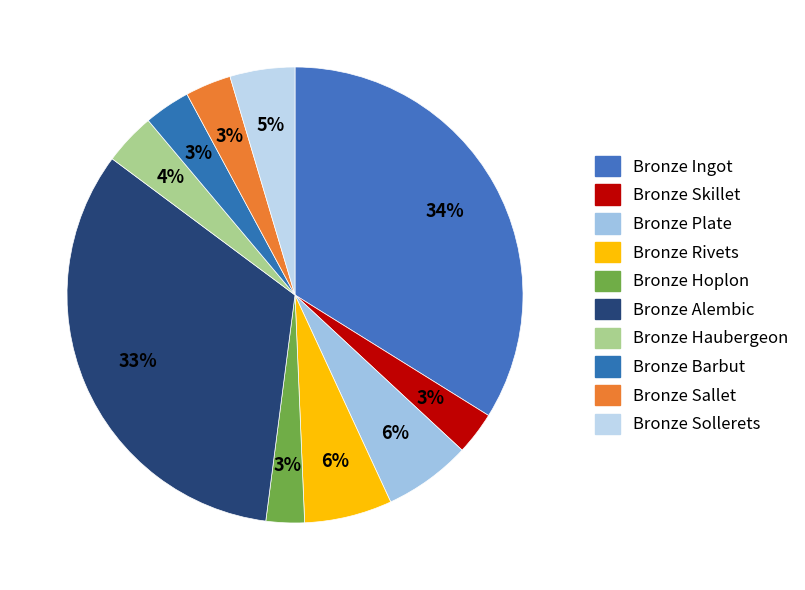

Rank the categories by value from lowest to highest.

Bronze Hoplon, Bronze Skillet, Bronze Sallet, Bronze Barbut, Bronze Haubergeon, Bronze Sollerets, Bronze Plate, Bronze Rivets, Bronze Alembic, Bronze Ingot